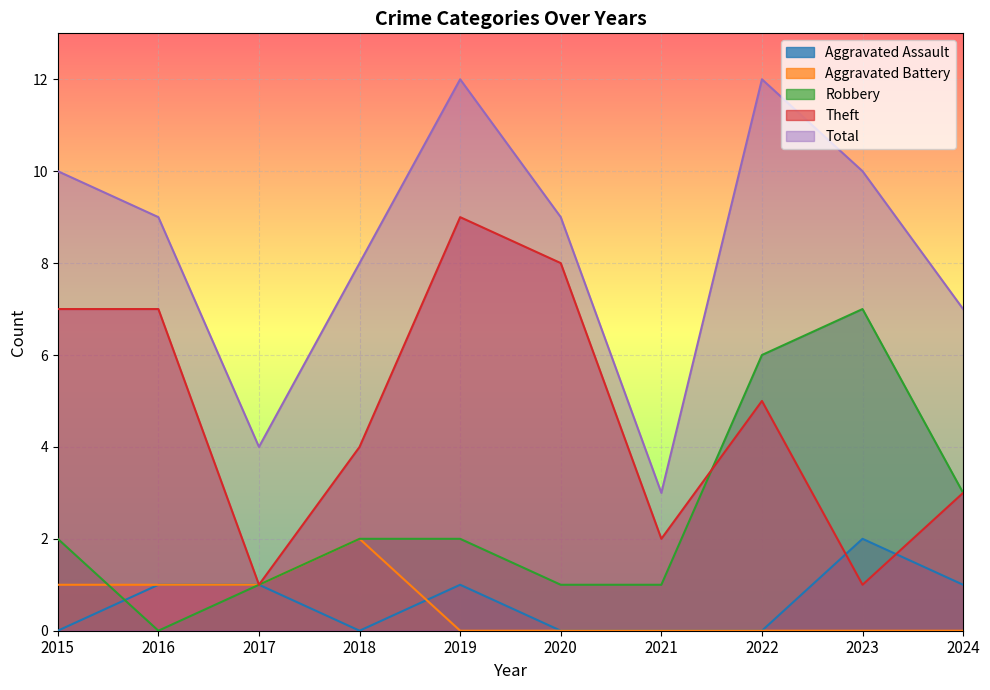

Reading left to right, list all the values displayed in this chart.

Aggravated Assault: 0	1	1	0	1	0	0	0	2	1
Aggravated Battery: 1	1	1	2	0	0	0	0	0	0
Robbery: 2	0	1	2	2	1	1	6	7	3
Theft: 7	7	1	4	9	8	2	5	1	3
Total: 10	9	4	8	12	9	3	12	10	7